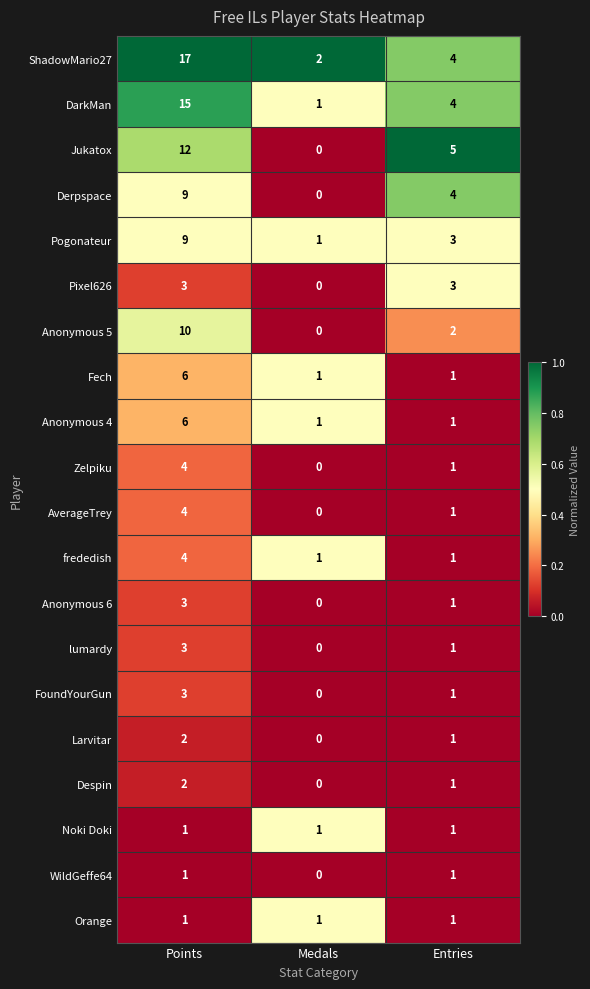

Rank the categories by FoundYourGun value from highest to lowest.

Points, Entries, Medals